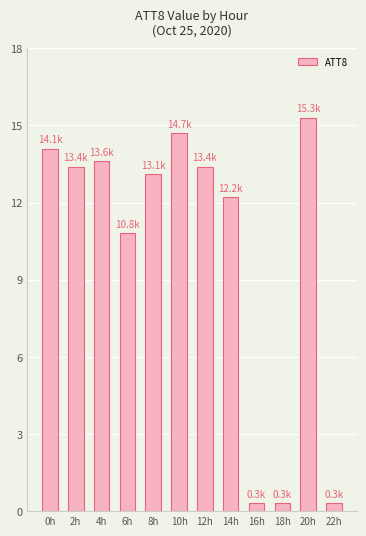

Does the chart contain any negative values?

No